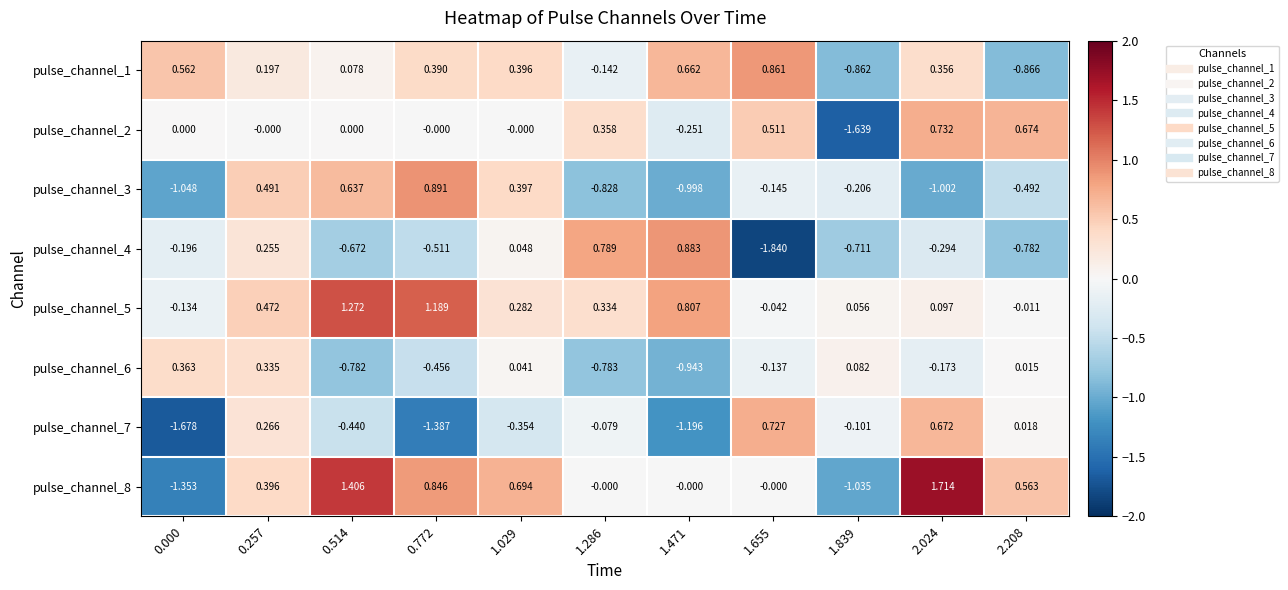

List the series in order of their peak value, highest first.

pulse_channel_8, pulse_channel_5, pulse_channel_3, pulse_channel_4, pulse_channel_1, pulse_channel_2, pulse_channel_7, pulse_channel_6